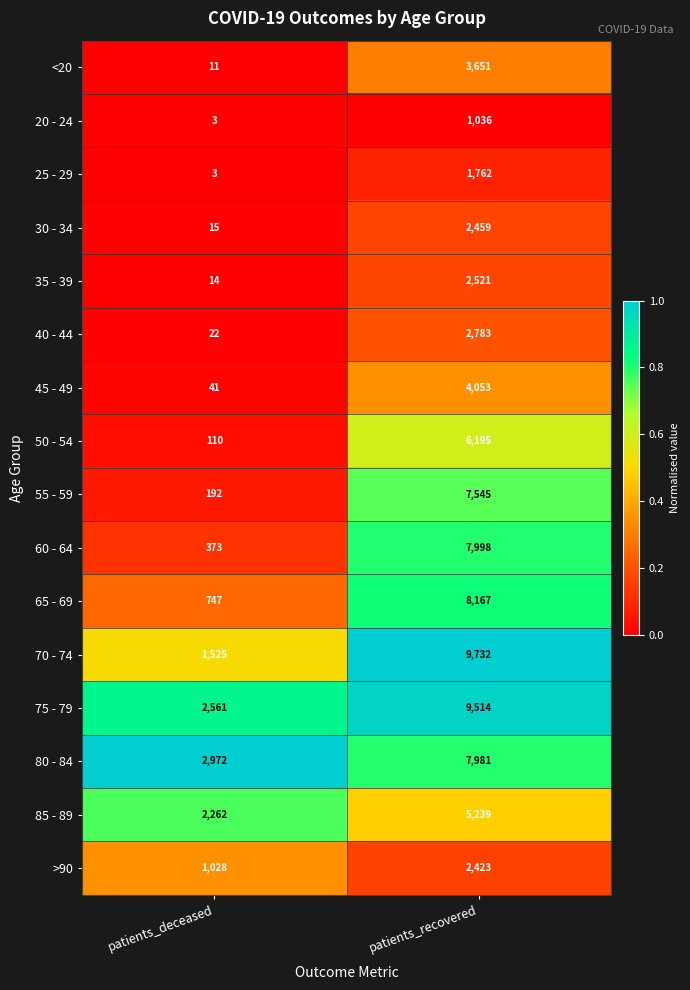

What is the difference between the 85 - 89 values at patients_deceased and patients_recovered?

2977